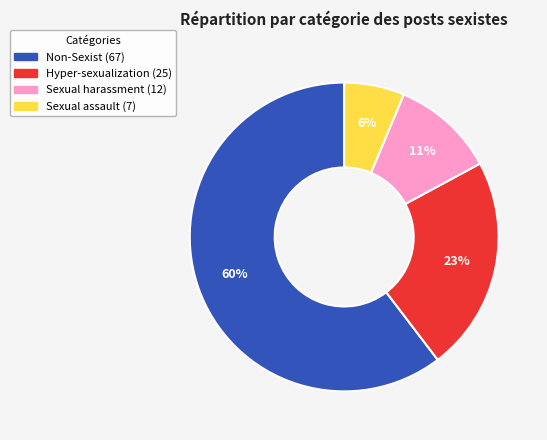

To the nearest percent, what is the difference between the largest and smallest slice percentages?

54%